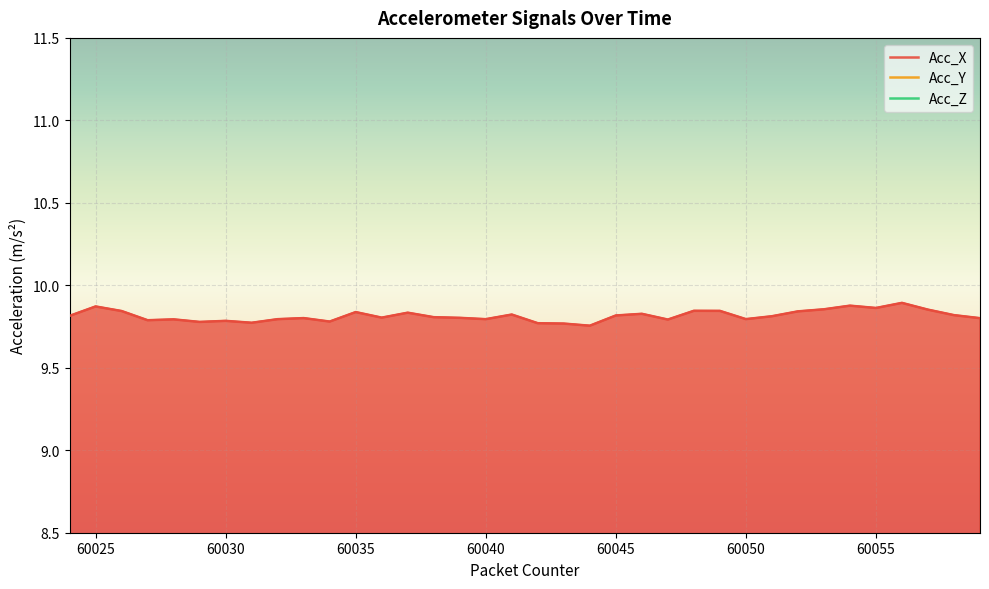

The value of Acc_X at 60036 is 2.3. True or false?

False